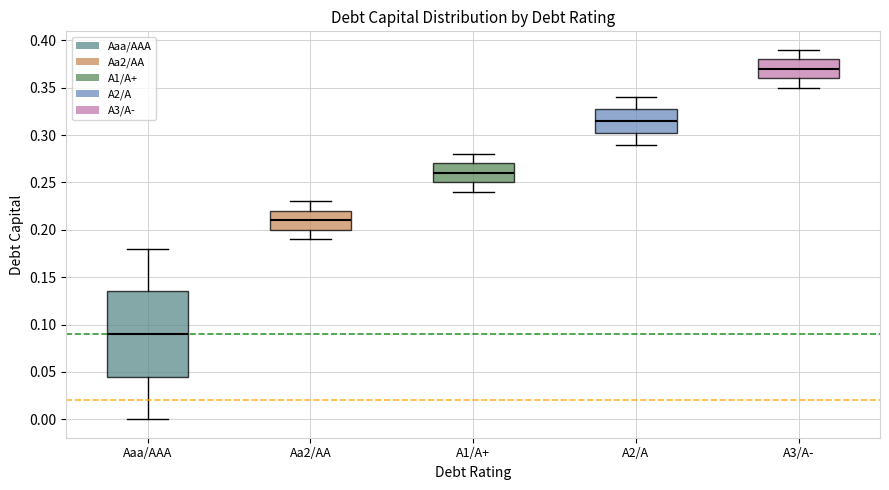

Reading left to right, transcribe this box plot: for each box, give where its median line is, the range the box spans, and where its two whiskers end, as read against the y-axis. The values are not printed on the chart, so give them approximately, as read against the axis.

Aaa/AAA: median 0.090, box 0.045 to 0.135, whiskers 0.000 to 0.180
Aa2/AA: median 0.210, box 0.200 to 0.220, whiskers 0.190 to 0.230
A1/A+: median 0.260, box 0.250 to 0.270, whiskers 0.240 to 0.280
A2/A: median 0.315, box 0.305 to 0.330, whiskers 0.290 to 0.340
A3/A-: median 0.370, box 0.360 to 0.380, whiskers 0.350 to 0.390